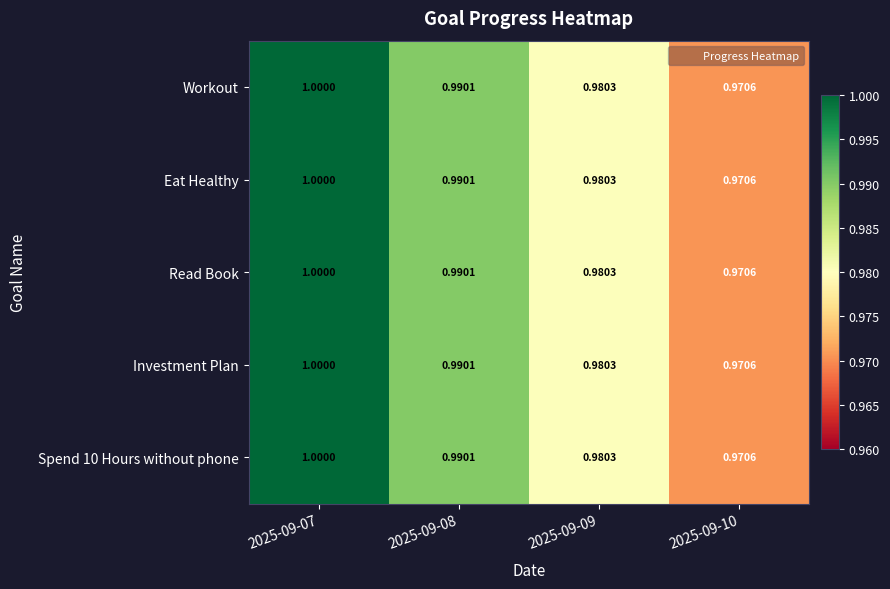

Is the value of Workout at 2025-09-10 greater than the value of Eat Healthy at 2025-09-07?

No